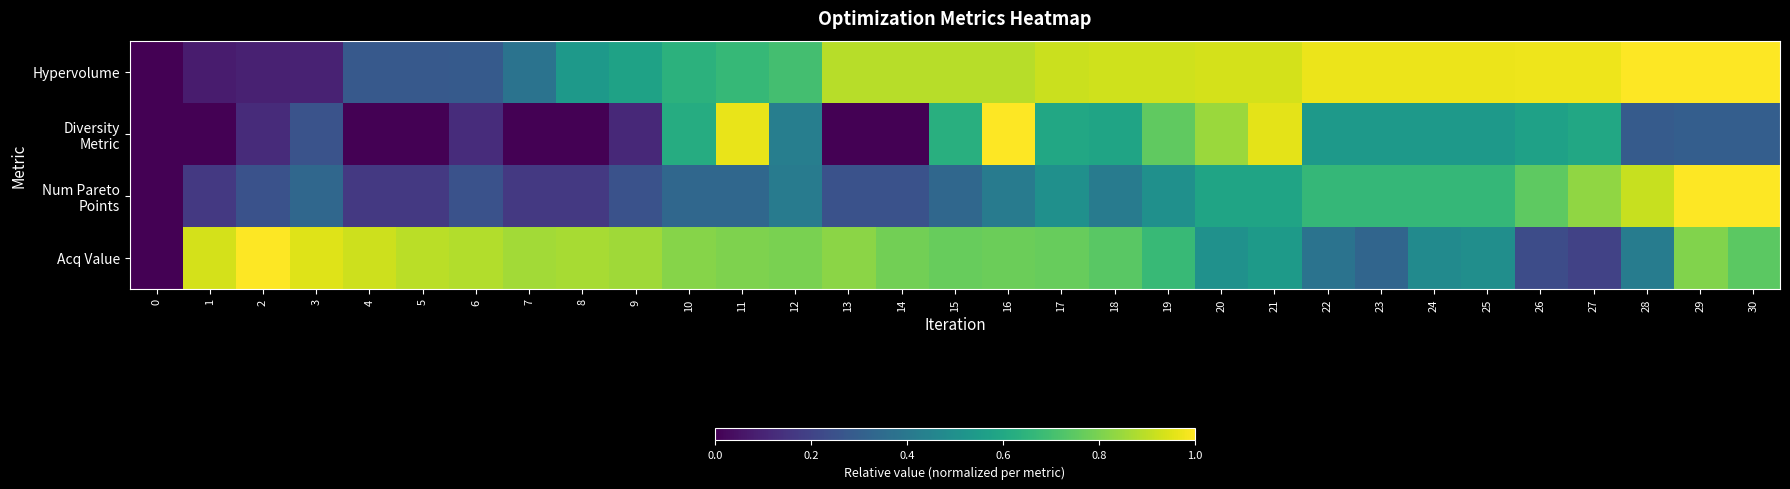

Which series has the largest total across all categories?

Hypervolume